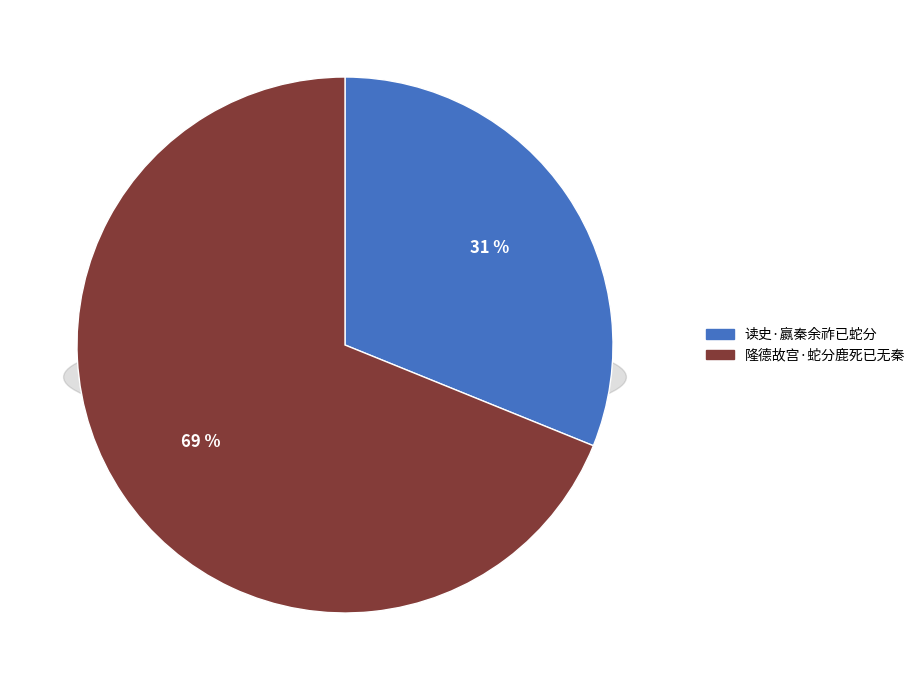

What percentage is the 隆德故宫·蛇分鹿死已无秦 slice, to the nearest percent?

69%